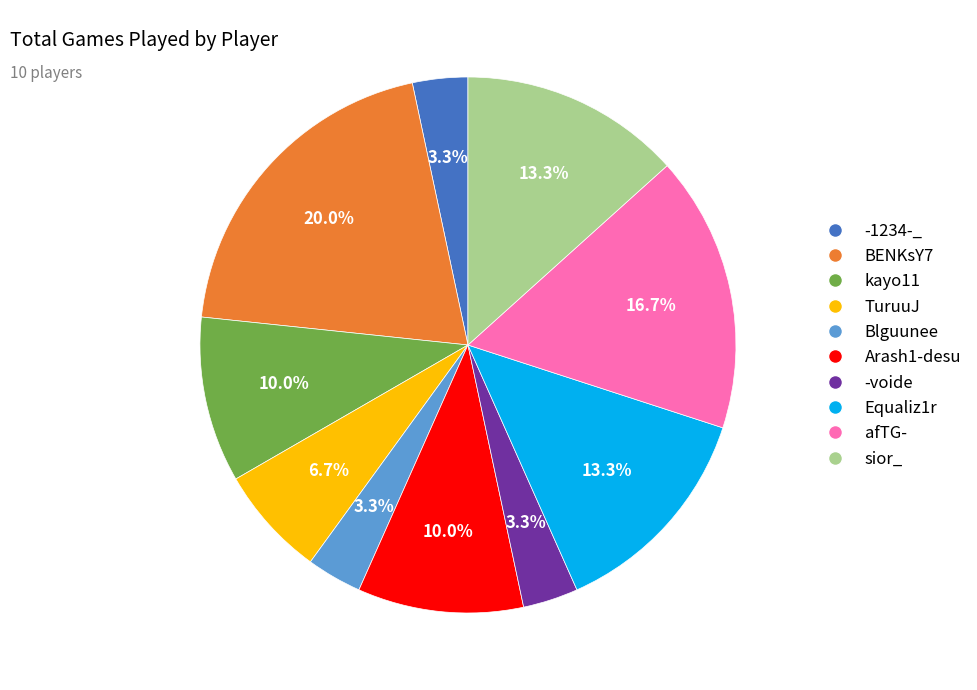

To the nearest percent, what portion does -1234-_ represent?

3%